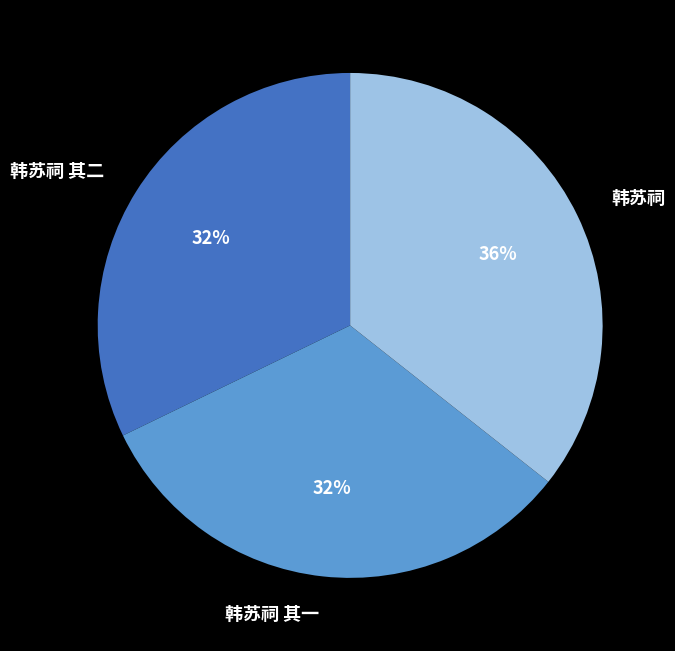

To the nearest percent, what portion does 韩苏祠 其二 represent?

32%